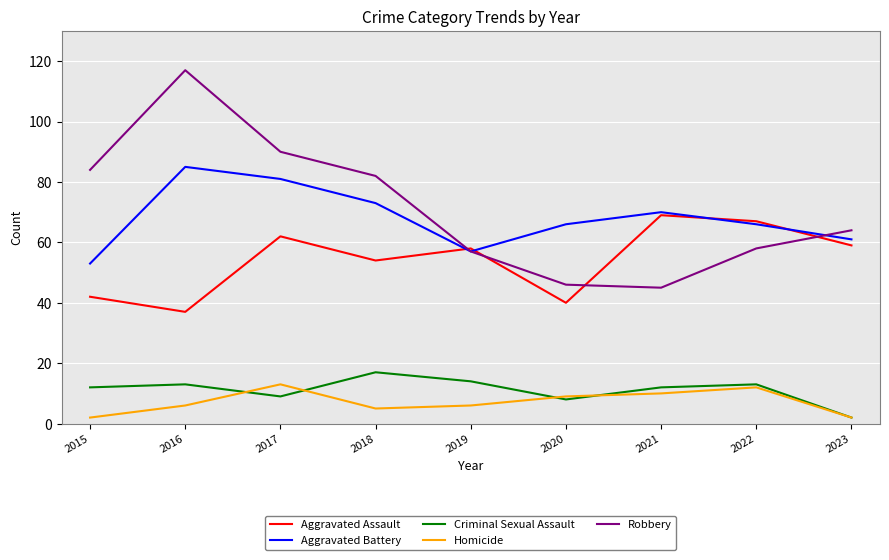

What is the difference between the highest and lowest values at 2021?

60